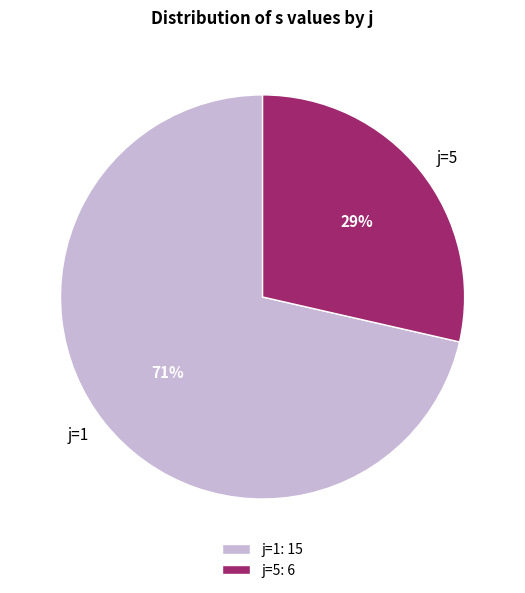

To the nearest percent, what is the average slice percentage?

50%